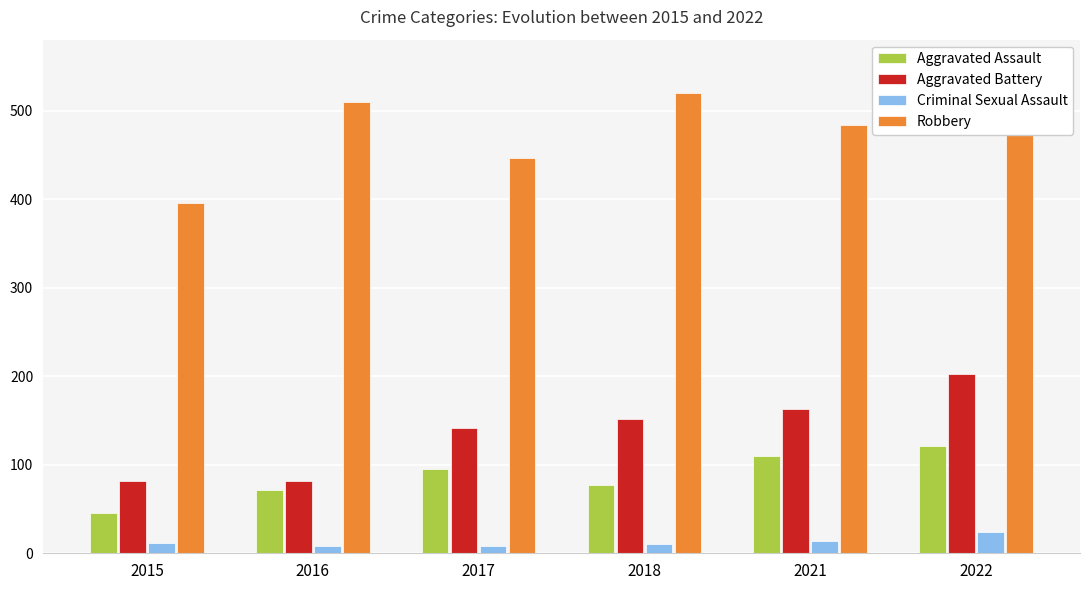

Reading left to right, list all the values displayed in this chart.

Aggravated Assault: 46	71	95	77	110	121
Aggravated Battery: 82	82	142	152	163	202
Criminal Sexual Assault: 12	8	8	11	14	24
Robbery: 395	510	446	520	484	521